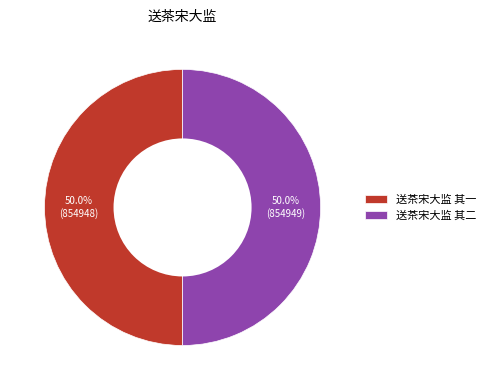

To the nearest percent, what is the average slice percentage?

50%